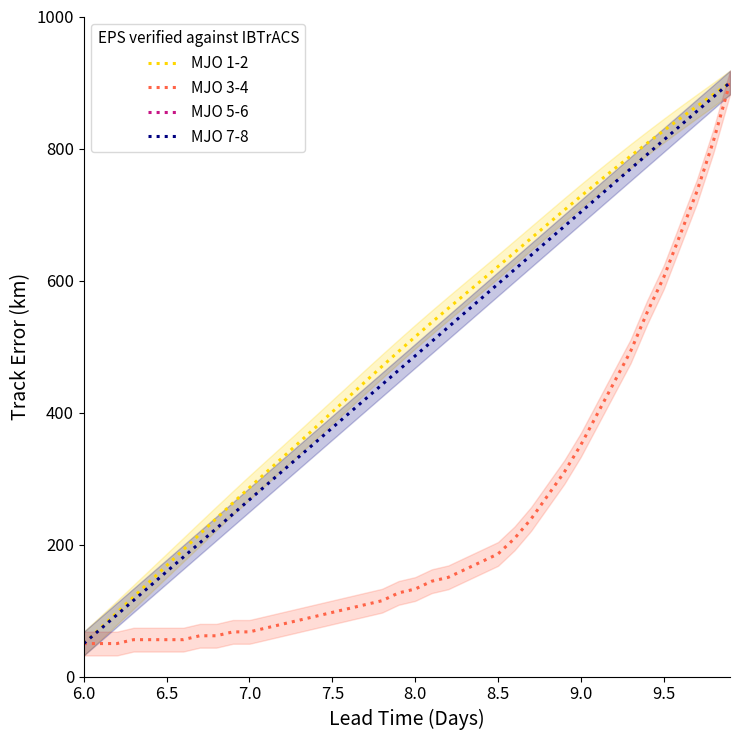

What is the minimum value for MJO 7-8?

50.0